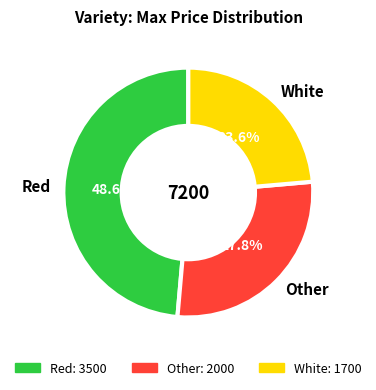

Which category has the biggest portion of the pie?

Red